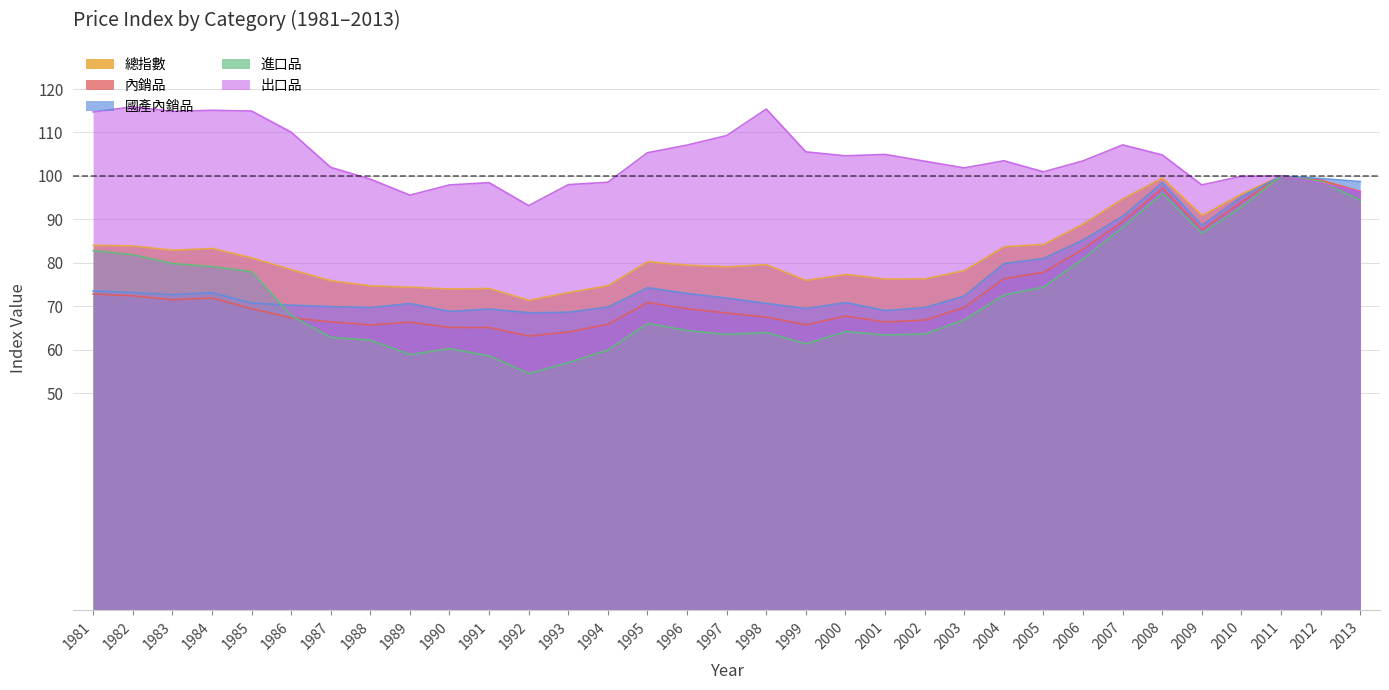

What is the value of the 出口品 point at the 23rd from the left?

101.8